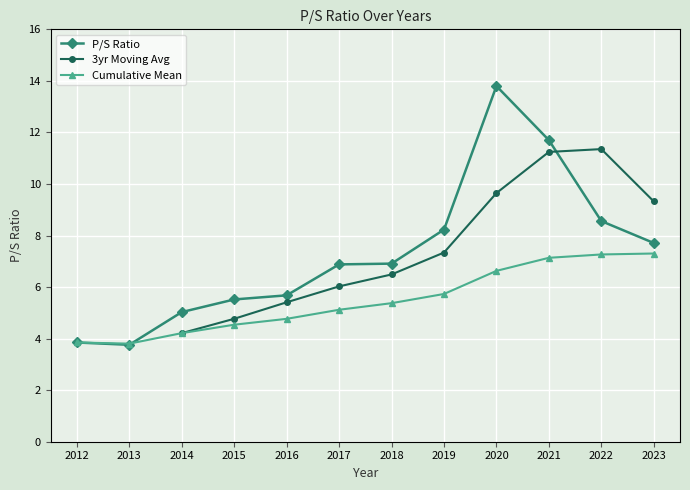

At which category does the data reach its first local valley?

2013